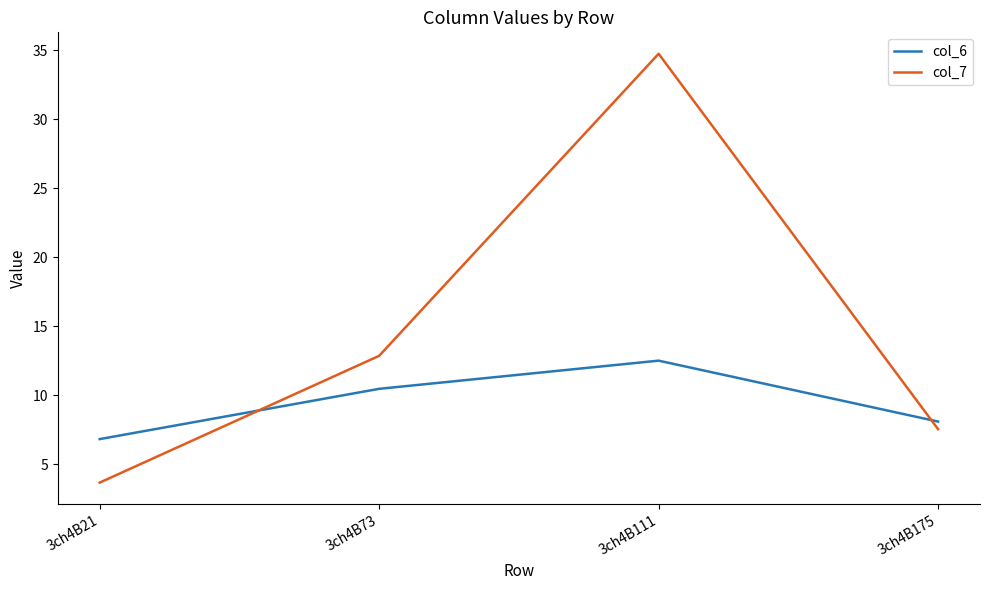

How many series are shown in this chart?

2